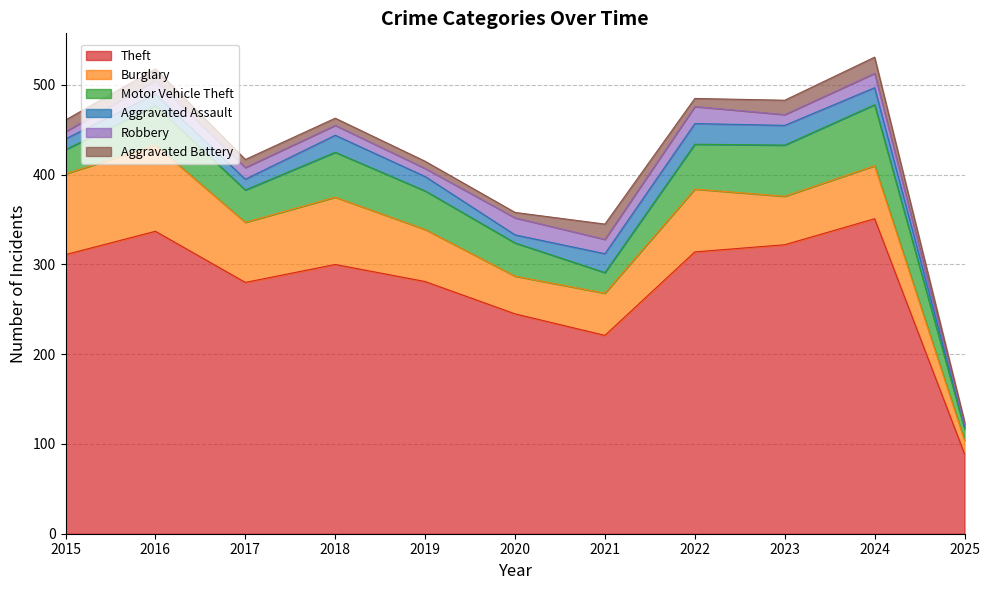

True or false: Theft and Robbery intersect in this chart.

False